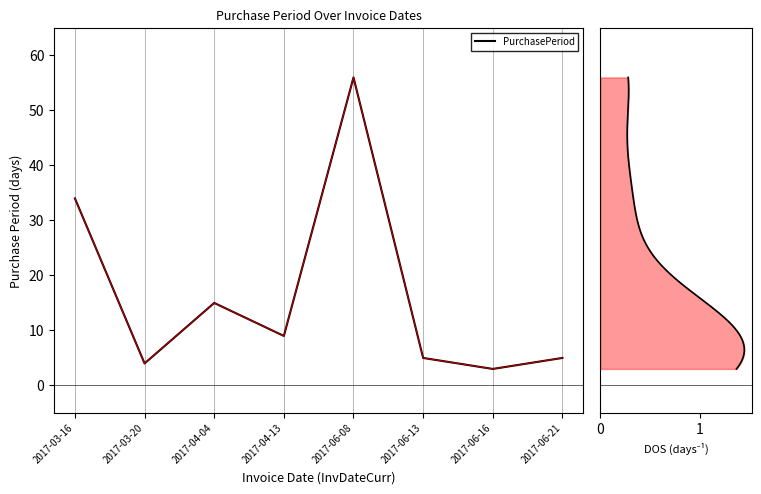

How many series are shown in this chart?

1